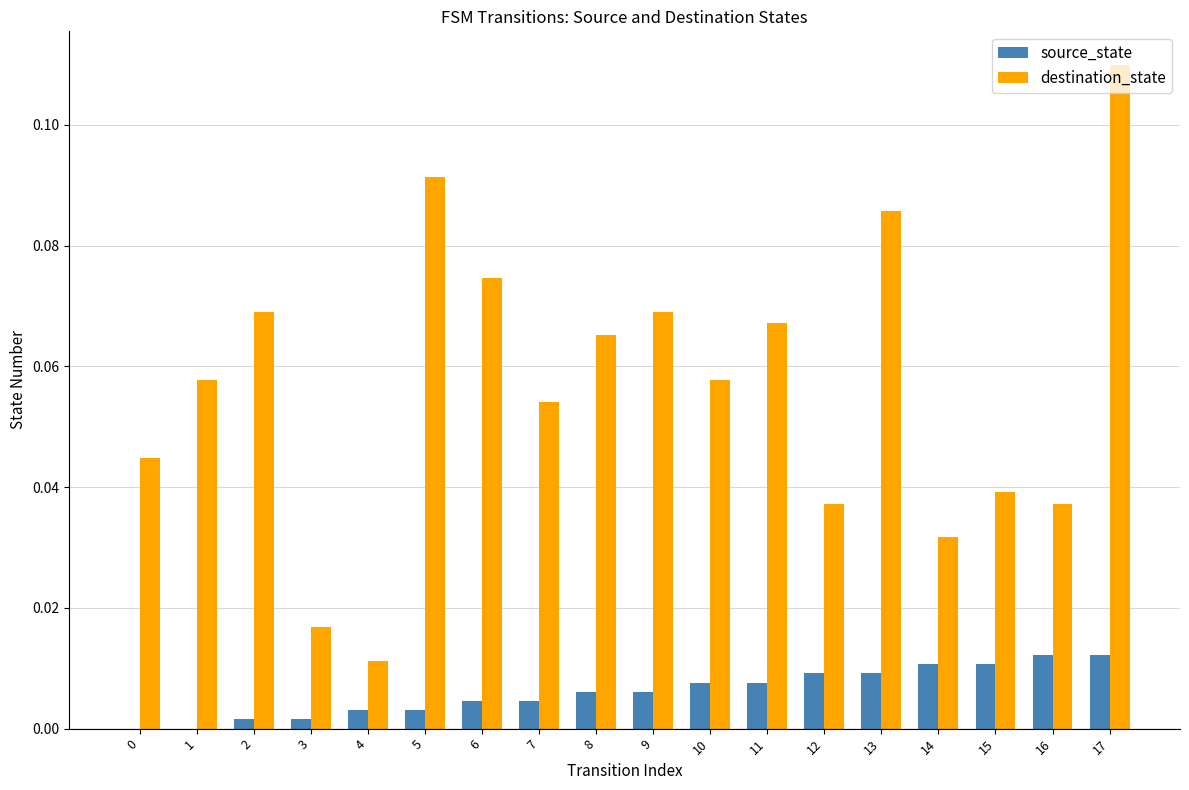

At which category is the sum across all series the highest?

17